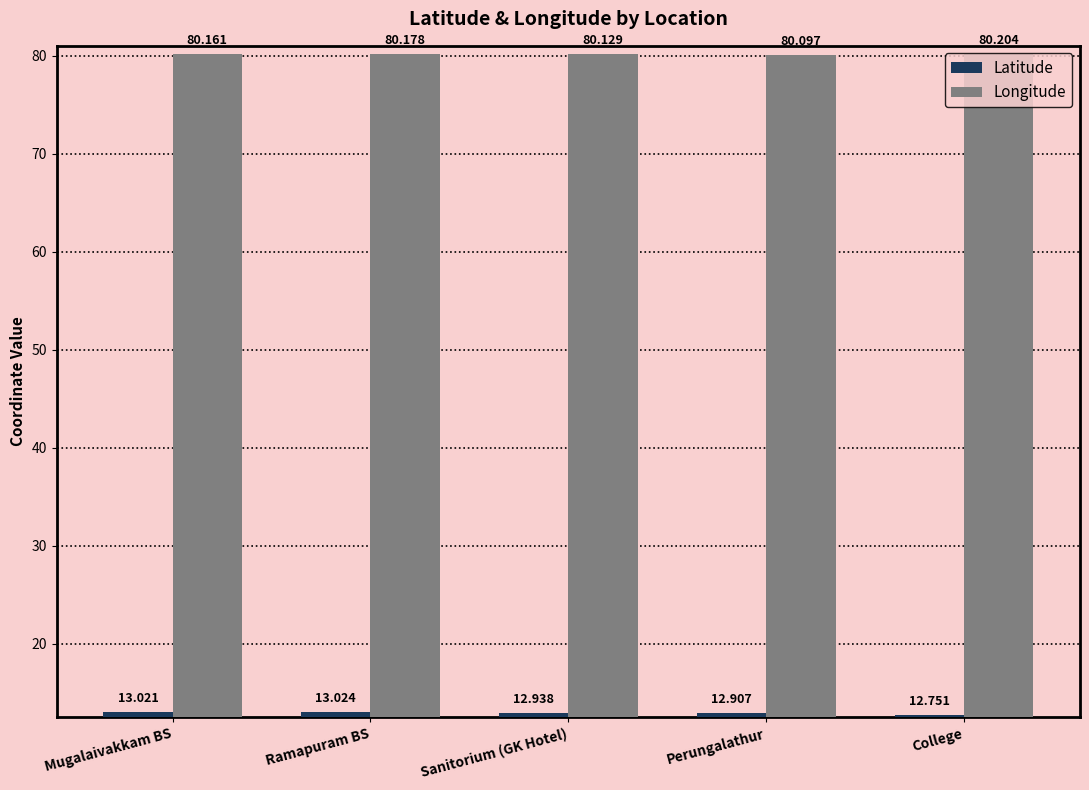

Does the chart contain stacked bars?

No